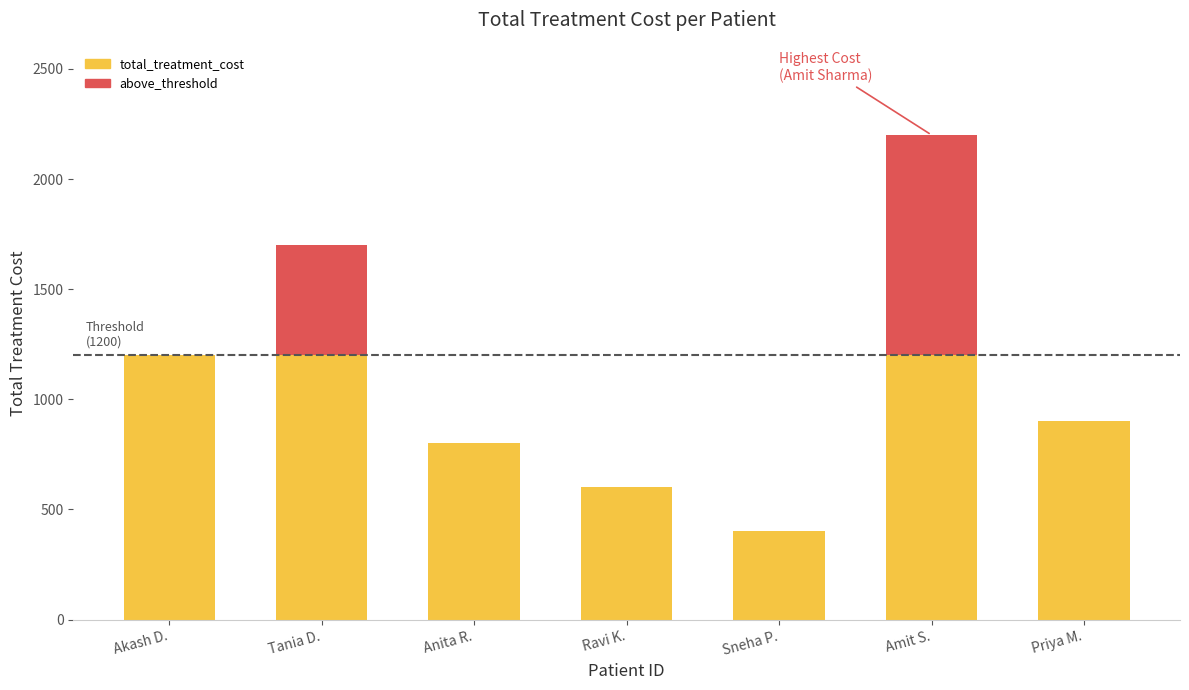

Reading left to right, what are the values for total_treatment_cost?

Akash D.=1200	Tania D.=1200	Anita R.=800	Ravi K.=600	Sneha P.=400	Amit S.=1200	Priya M.=900